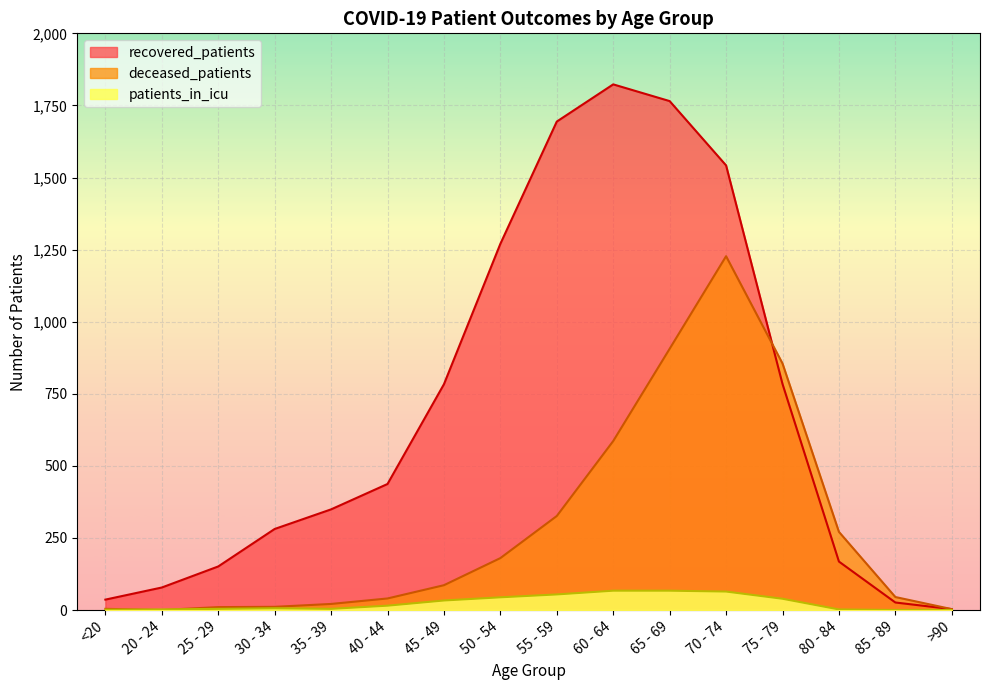

True or false: deceased_patients has more than 1 points higher than both neighbors.

False